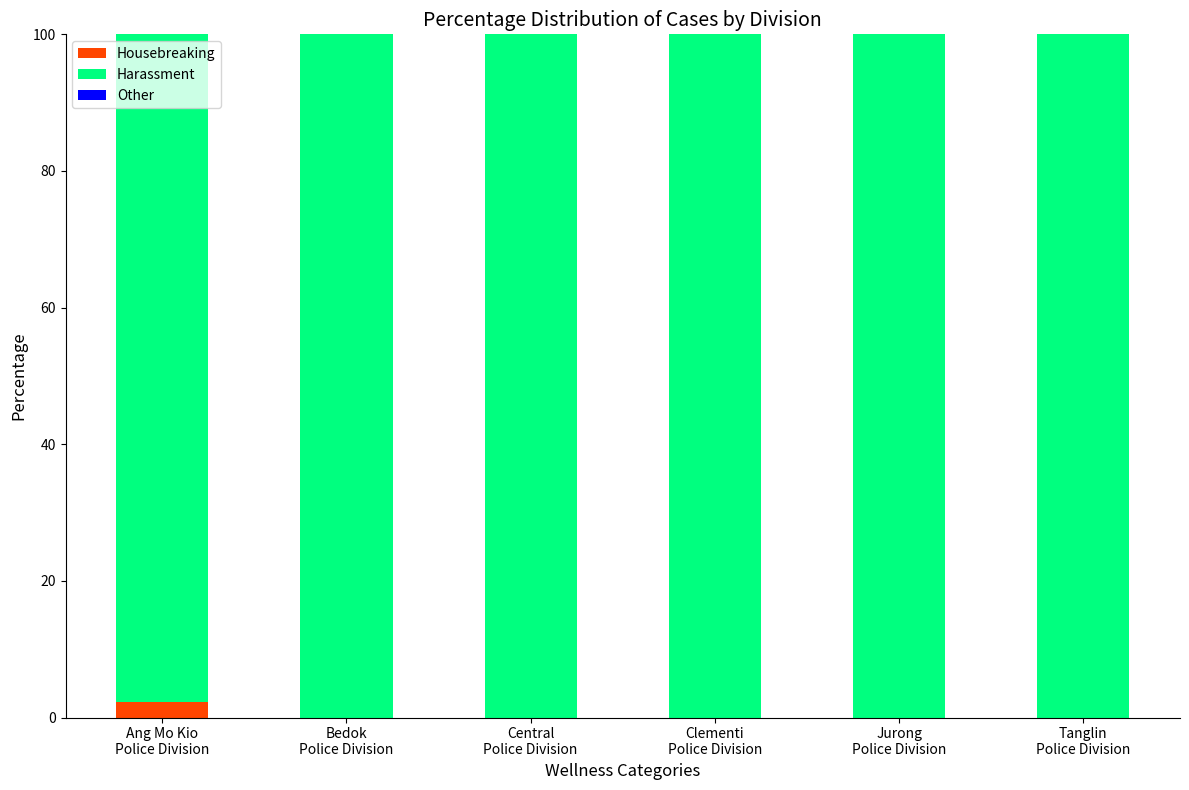

Which category has the highest value in the Housebreaking series?

Ang Mo Kio
Police Division